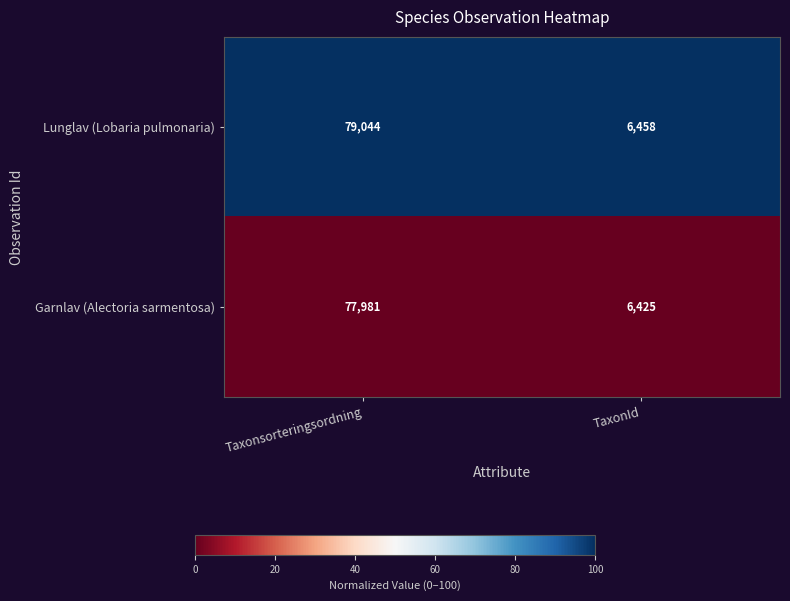

What is the total value across all series at TaxonId?

12883